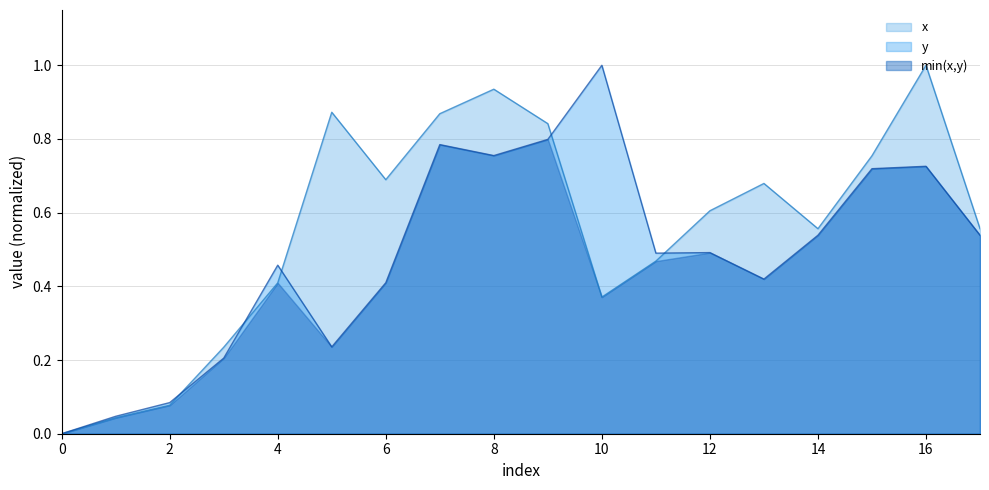

Reading left to right, list all the values displayed in this chart.

x: 0=0.0	1=0.0	2=0.1	3=0.2	4=0.4	5=0.9	6=0.7	7=0.9	8=0.9	9=0.8	10=0.4	11=0.5	12=0.6	13=0.7	14=0.6	15=0.8	16=1.0	17=0.6
y: 0=0.0	1=0.0	2=0.1	3=0.2	4=0.5	5=0.2	6=0.4	7=0.8	8=0.8	9=0.8	10=1.0	11=0.5	12=0.5	13=0.4	14=0.5	15=0.7	16=0.7	17=0.5